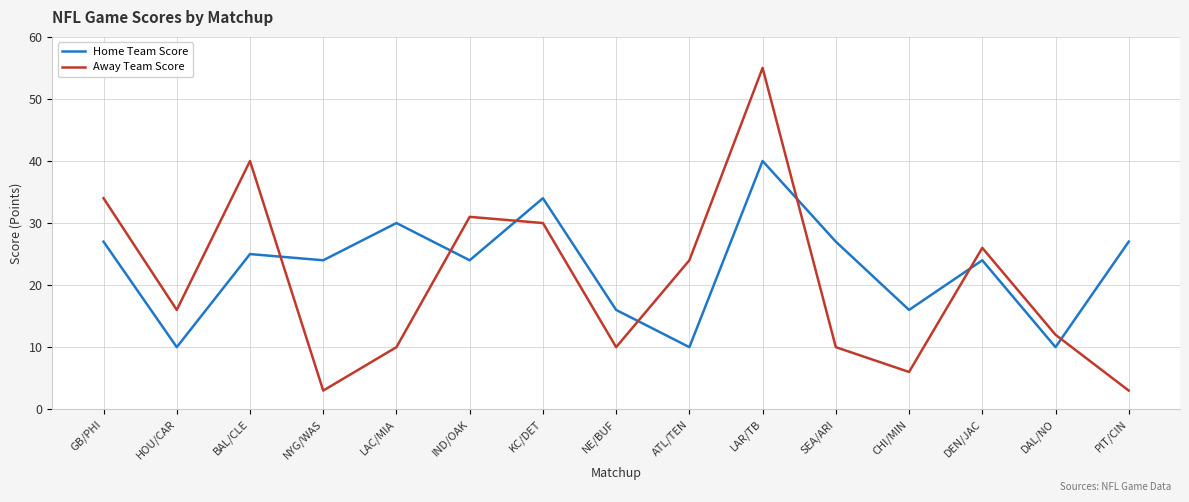

What is the difference between the highest and lowest values at NYG/WAS?

21